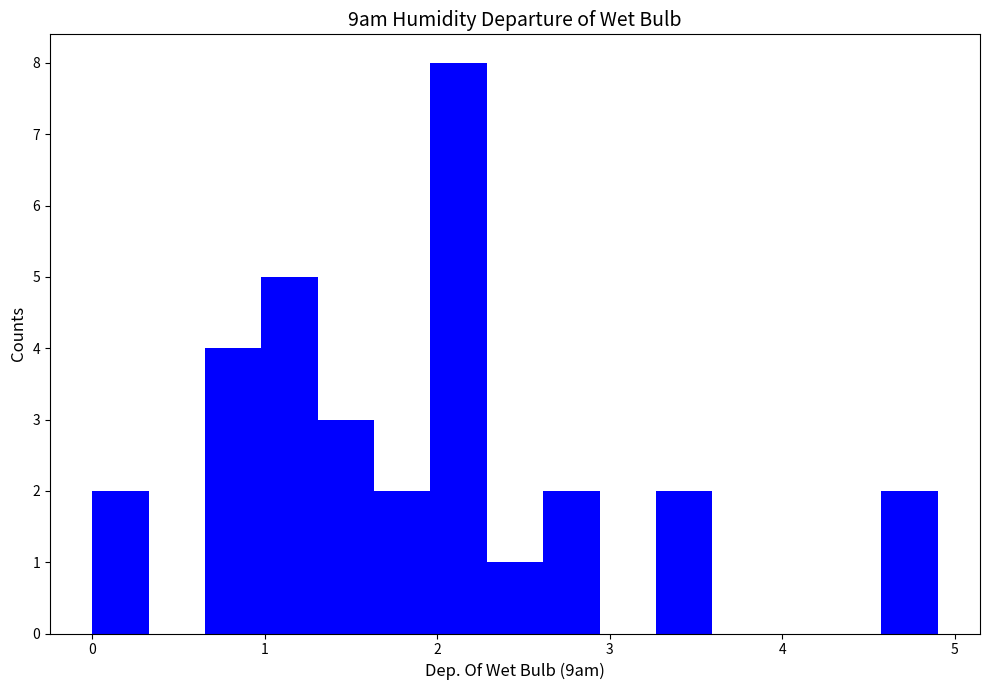

Read against the x-axis, roughly where is the centre of the tallest bar?

2.1